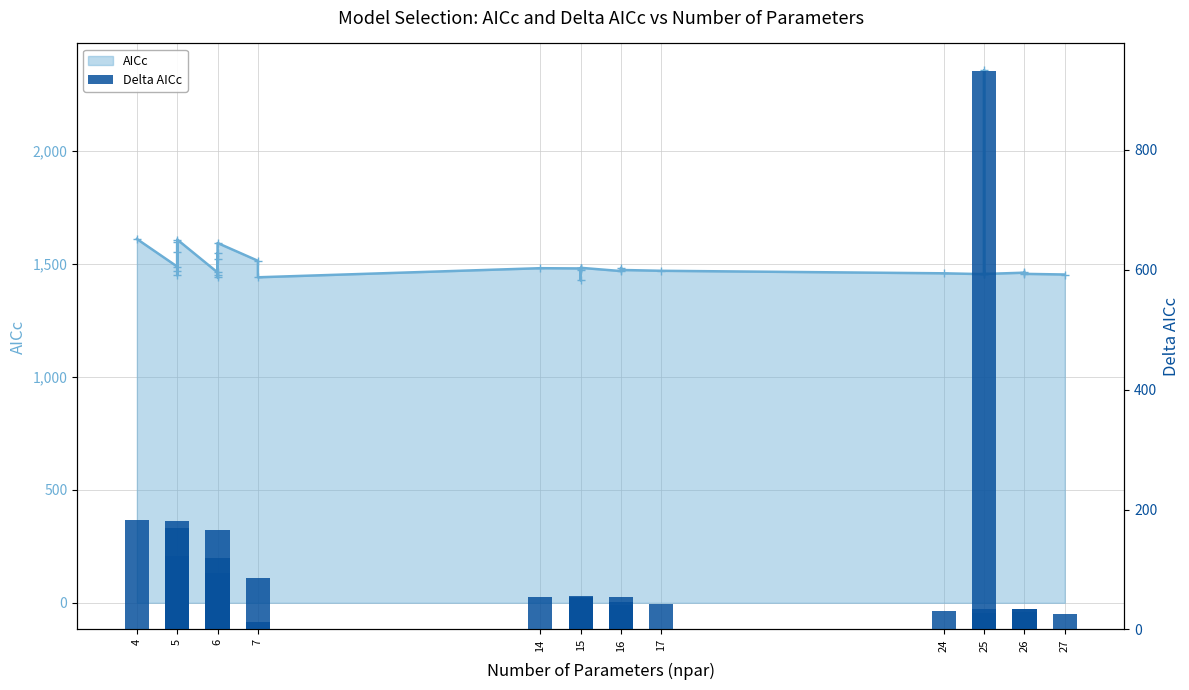

What is the value of the 19th bar from the left?

54.6